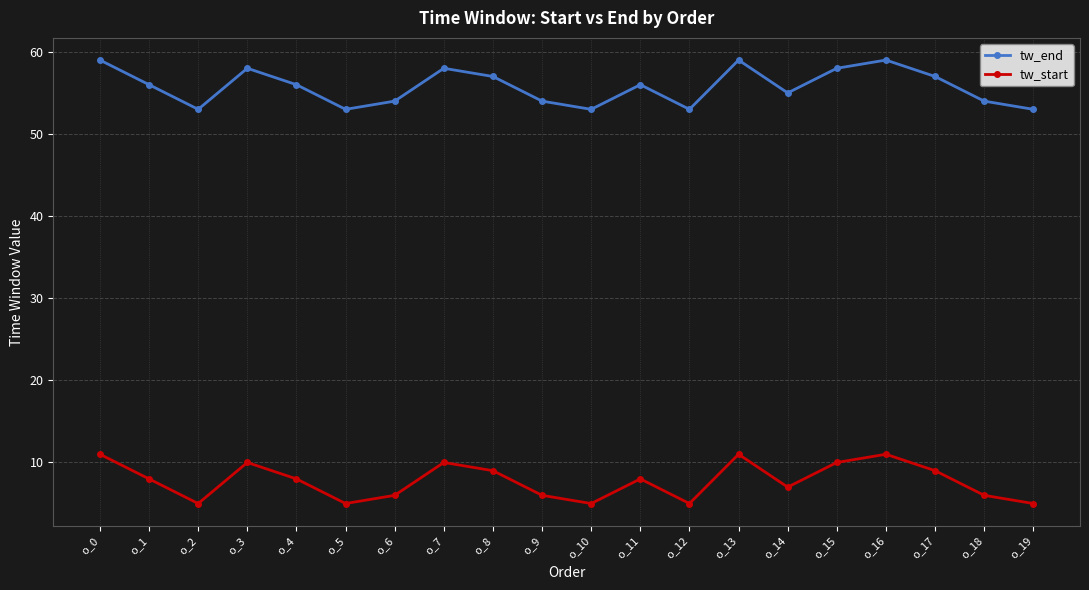

True or false: tw_start and tw_end cross at least once.

False